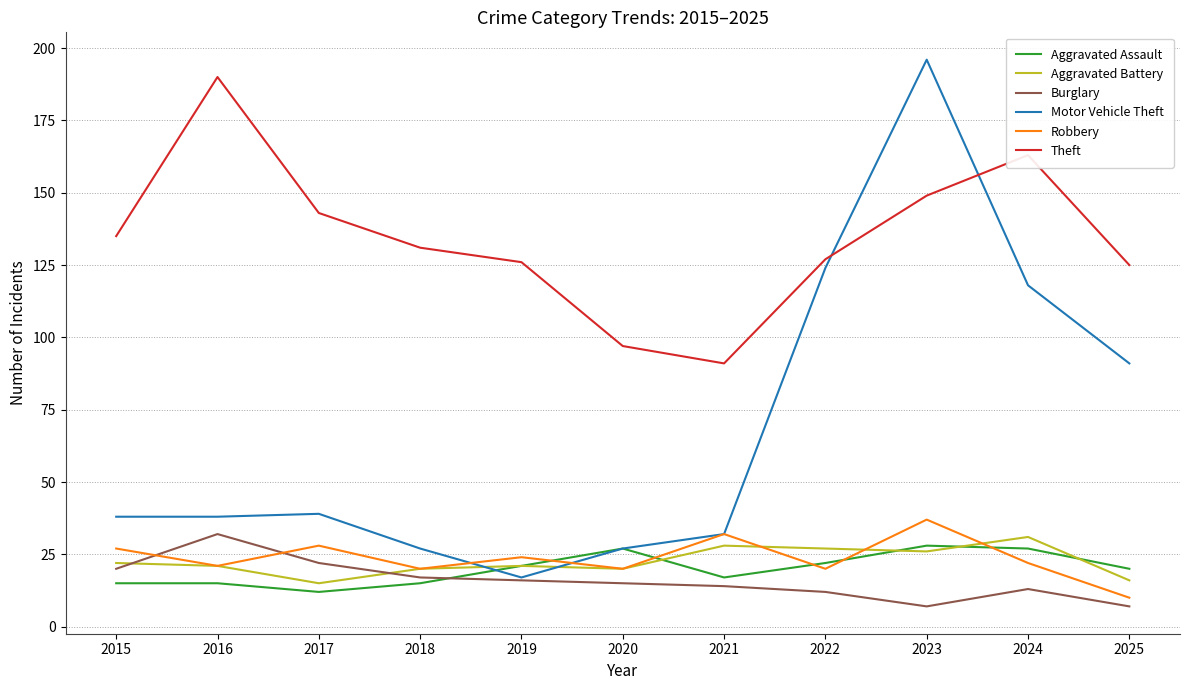

What is the total value across all series at 2025?

269